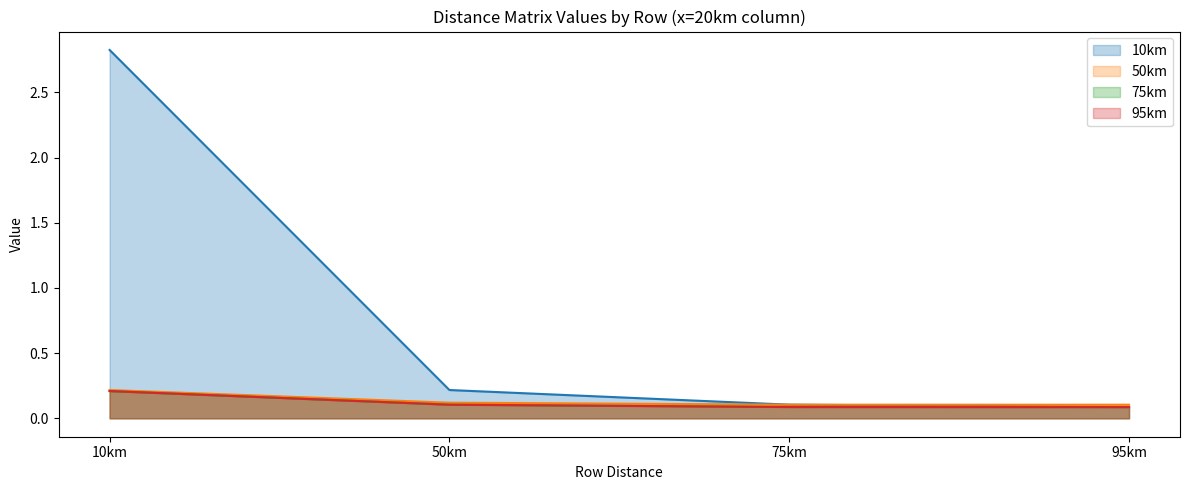

How many series are shown in this chart?

4